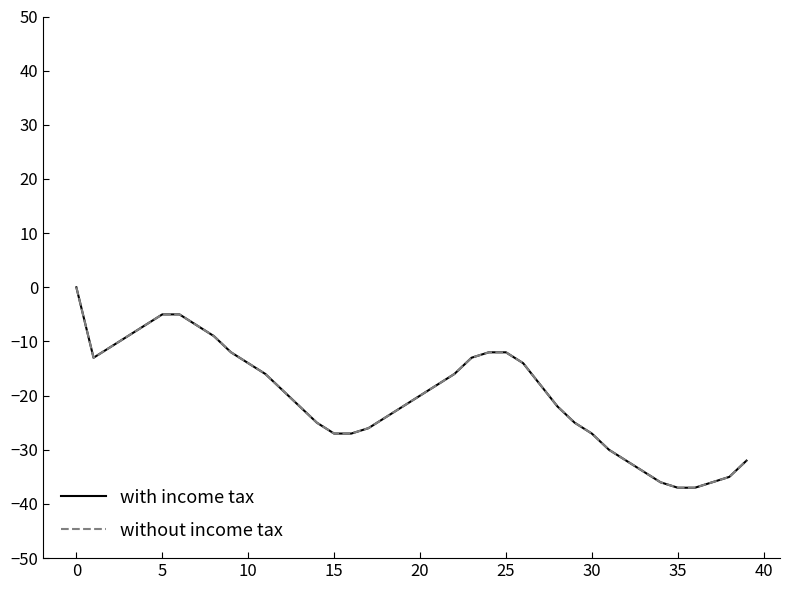

Does the chart display data point markers on the line(s)?

No